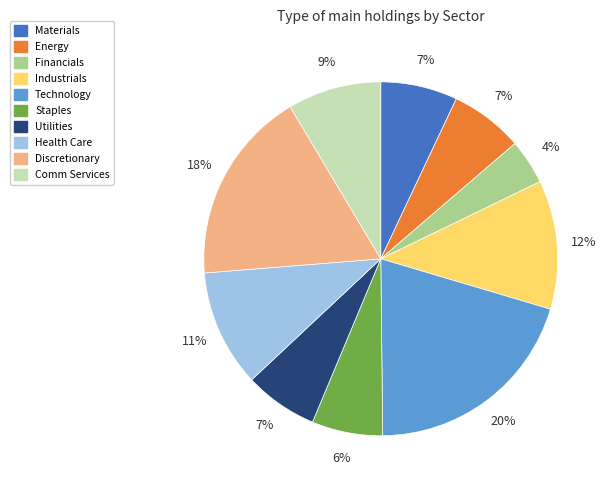

What is the ratio of the value at Technology to the value at Materials?

2.9